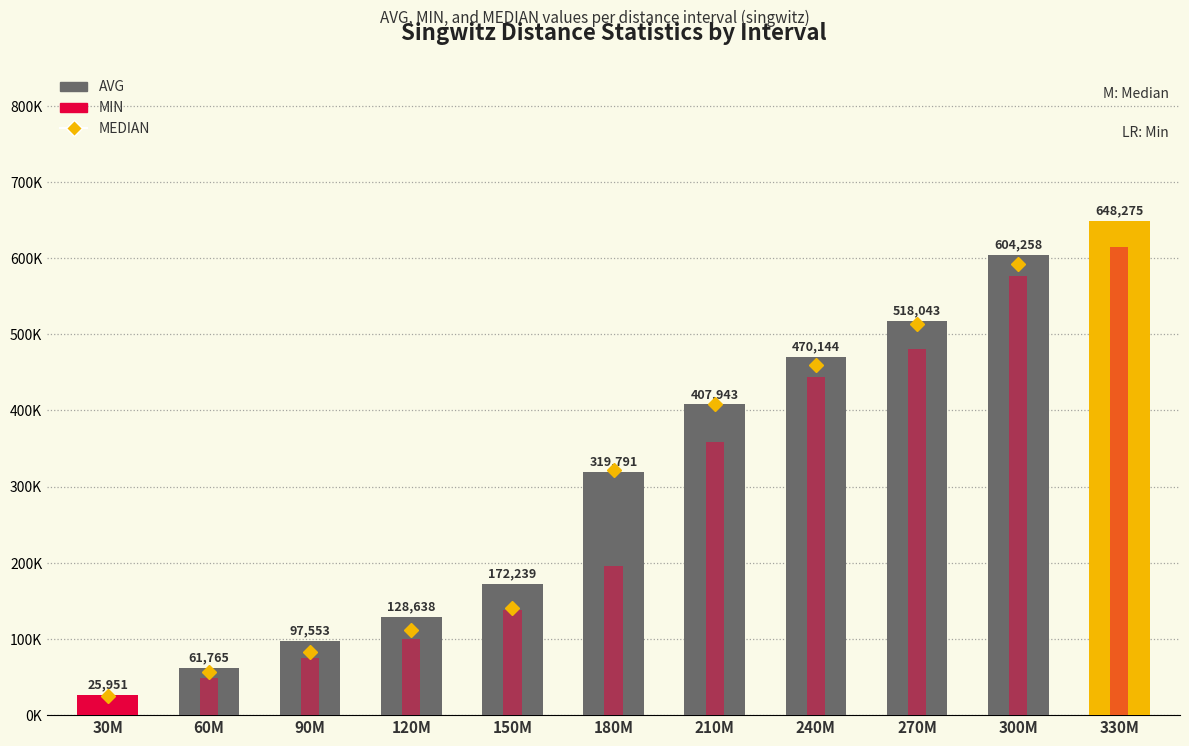

The value of MEDIAN at 60M is 56790.5. True or false?

True